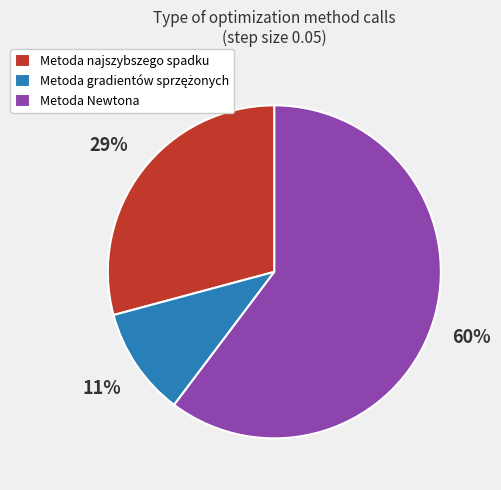

The Metoda najszybszego spadku slice represents 29% of the pie. True or false?

True